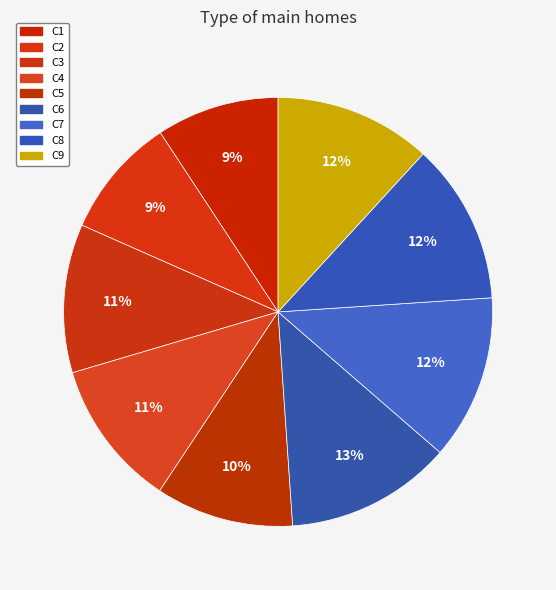

True or false: C1 accounts for 9% of the total.

True